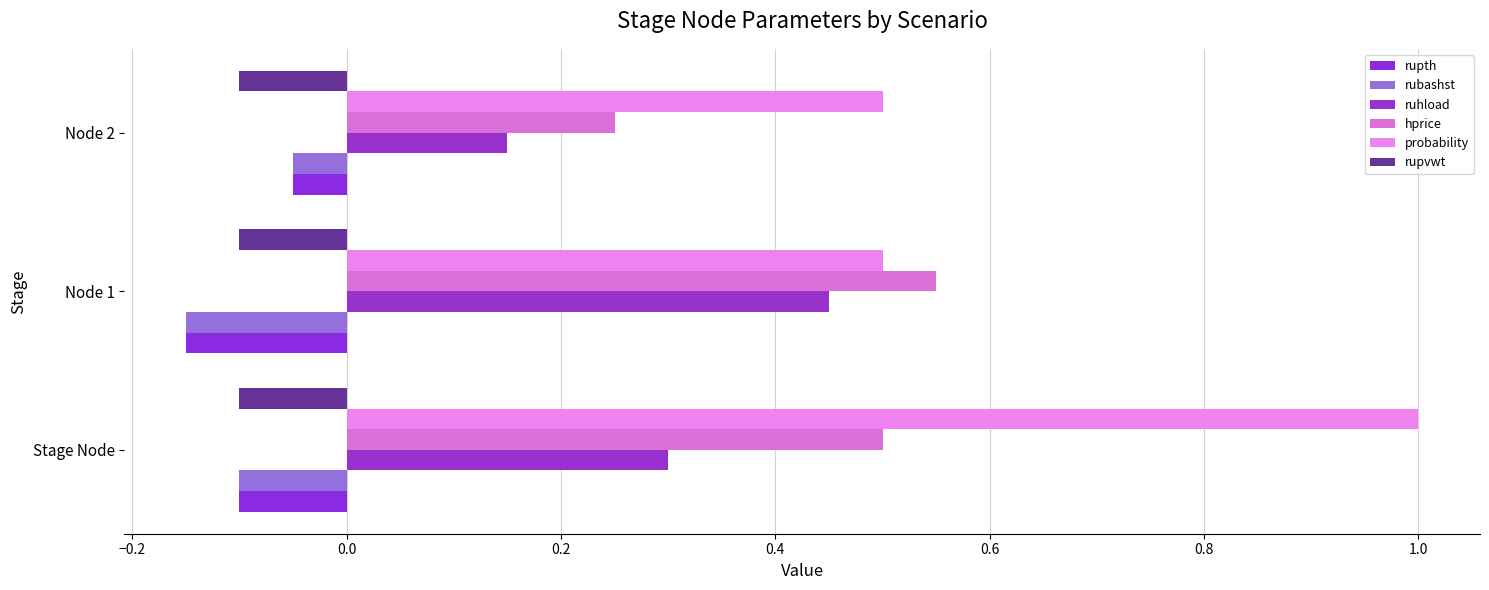

At which category is the sum across all series the highest?

Stage Node